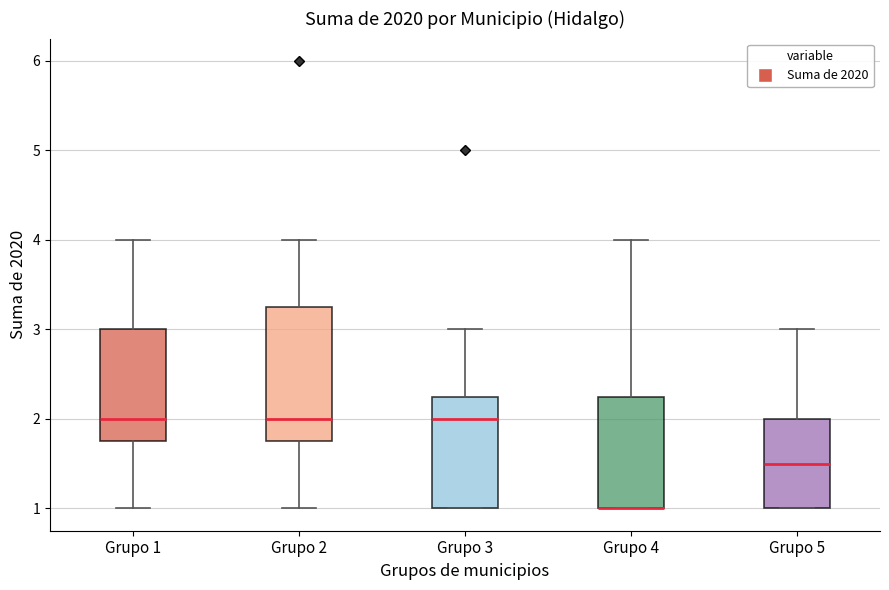

Reading left to right, transcribe this box plot: for each box, give where its median line is, the range the box spans, and where its two whiskers end, as read against the y-axis. The values are not printed on the chart, so give them approximately, as read against the axis.

Grupo 1: median 2.0, box 1.8 to 3.0, whiskers 1.0 to 4.0
Grupo 2: median 2.0, box 1.8 to 3.3, whiskers 1.0 to 4.0
Grupo 3: median 2.0, box 1.0 to 2.3, whiskers 1.0 to 3.0
Grupo 4: median 1.0 (drawn on the box's lower edge), box 1.0 to 2.3, whiskers 1.0 to 4.0
Grupo 5: median 1.5, box 1.0 to 2.0, whiskers 1.0 to 3.0